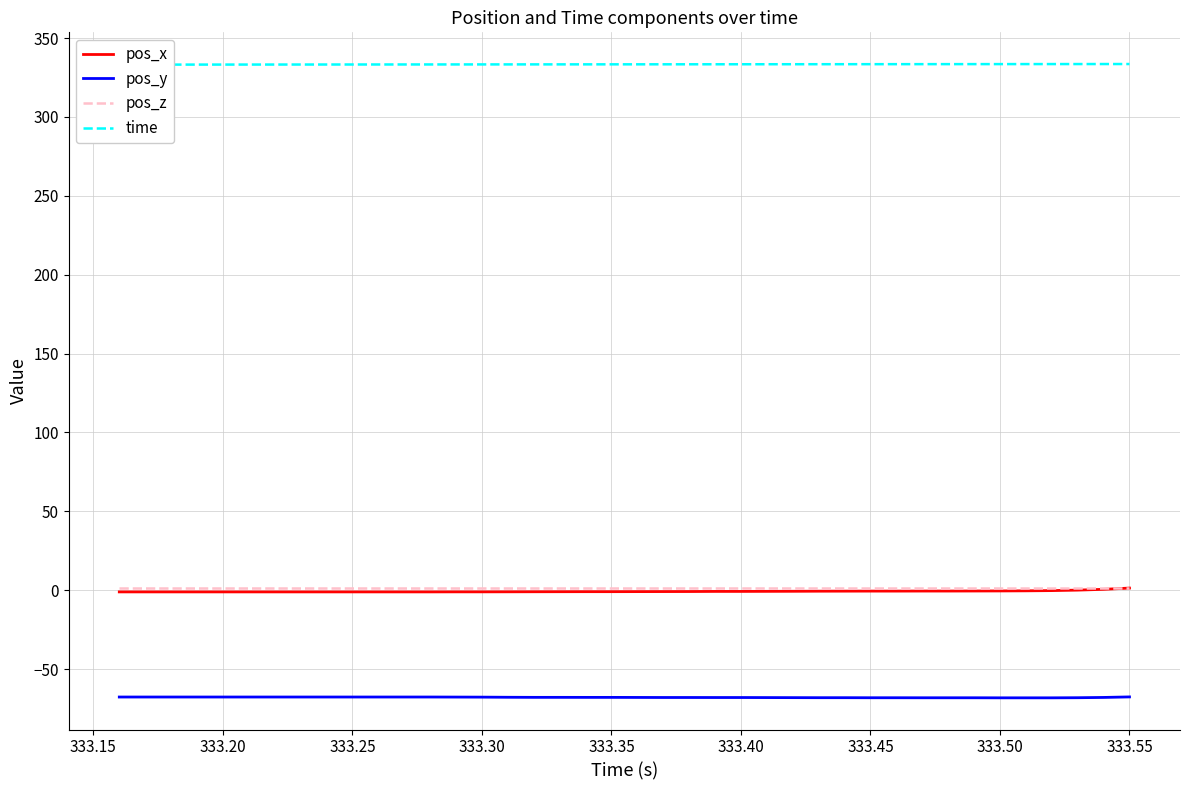

Reading left to right, extract all data points from this chart.

pos_x: -1.0	-1.0	-1.0	-1.0	-1.0	-1.0	-1.0	-1.0	-1.0	-1.0	-1.0	-1.0	-1.0	-1.0	-1.0	-1.0	-0.9	-0.9	-0.9	-0.9	-0.9	-0.8	-0.8	-0.7	-0.7	-0.7	-0.6	-0.6	-0.6	-0.5	-0.5	-0.5	-0.5	-0.5	-0.4	-0.4	-0.2	0.1	0.6	1.4
pos_y: -67.7	-67.7	-67.7	-67.7	-67.7	-67.7	-67.7	-67.7	-67.7	-67.7	-67.7	-67.7	-67.7	-67.7	-67.7	-67.8	-67.9	-67.9	-67.9	-67.9	-67.9	-68.0	-68.0	-68.0	-68.0	-68.0	-68.1	-68.1	-68.1	-68.1	-68.1	-68.1	-68.1	-68.1	-68.2	-68.2	-68.2	-68.1	-67.9	-67.6
pos_z: 1.4	1.4	1.4	1.4	1.4	1.4	1.4	1.4	1.4	1.4	1.4	1.4	1.4	1.4	1.4	1.4	1.4	1.4	1.4	1.4	1.4	1.4	1.4	1.4	1.4	1.4	1.4	1.4	1.4	1.4	1.4	1.4	1.4	1.4	1.4	1.4	1.4	1.4	1.4	1.4
time: 333.2	333.2	333.2	333.2	333.2	333.2	333.2	333.2	333.2	333.2	333.3	333.3	333.3	333.3	333.3	333.3	333.3	333.3	333.3	333.4	333.4	333.4	333.4	333.4	333.4	333.4	333.4	333.4	333.4	333.4	333.5	333.5	333.5	333.5	333.5	333.5	333.5	333.5	333.5	333.6